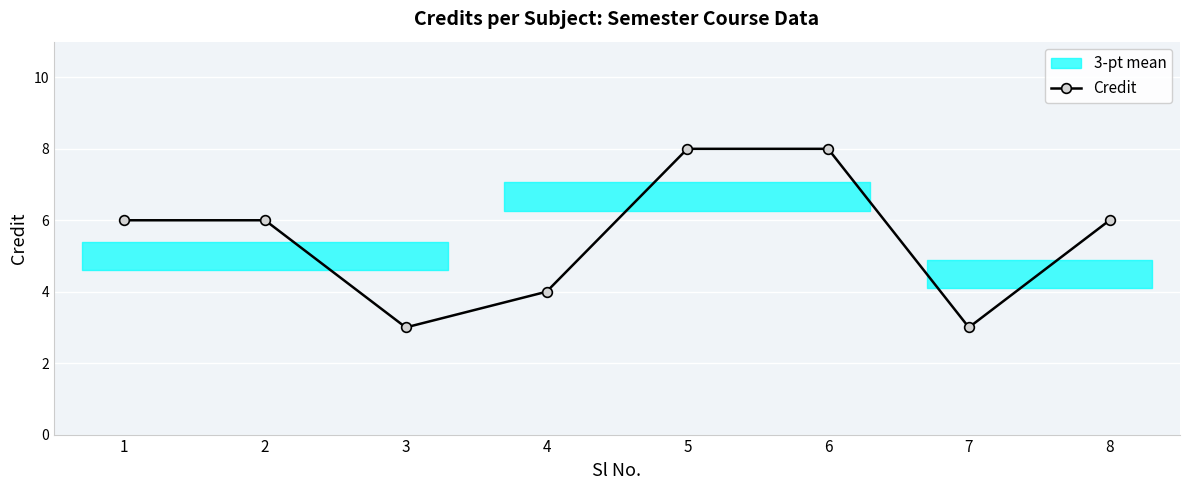

At which category does the data reach its first local valley?

3